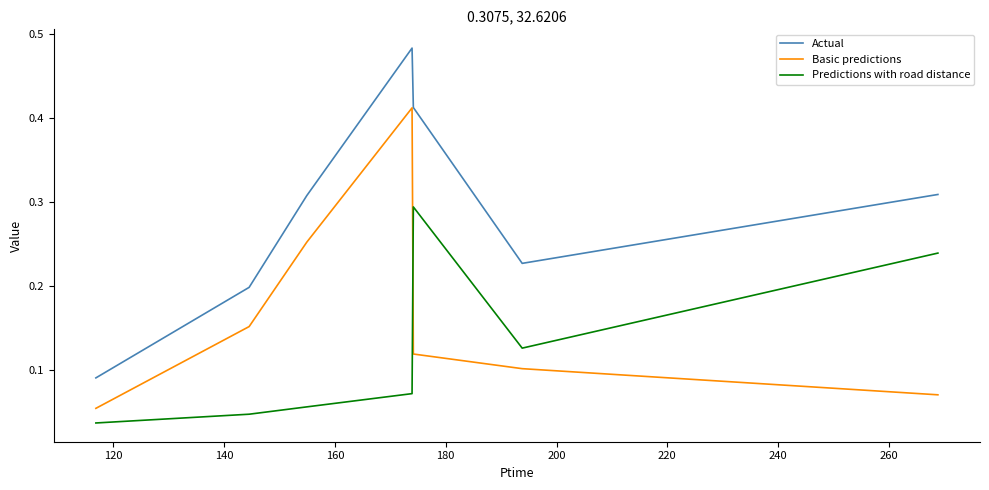

List the series in order of their overall mean, lowest first.

Predictions with road distance, Basic predictions, Actual